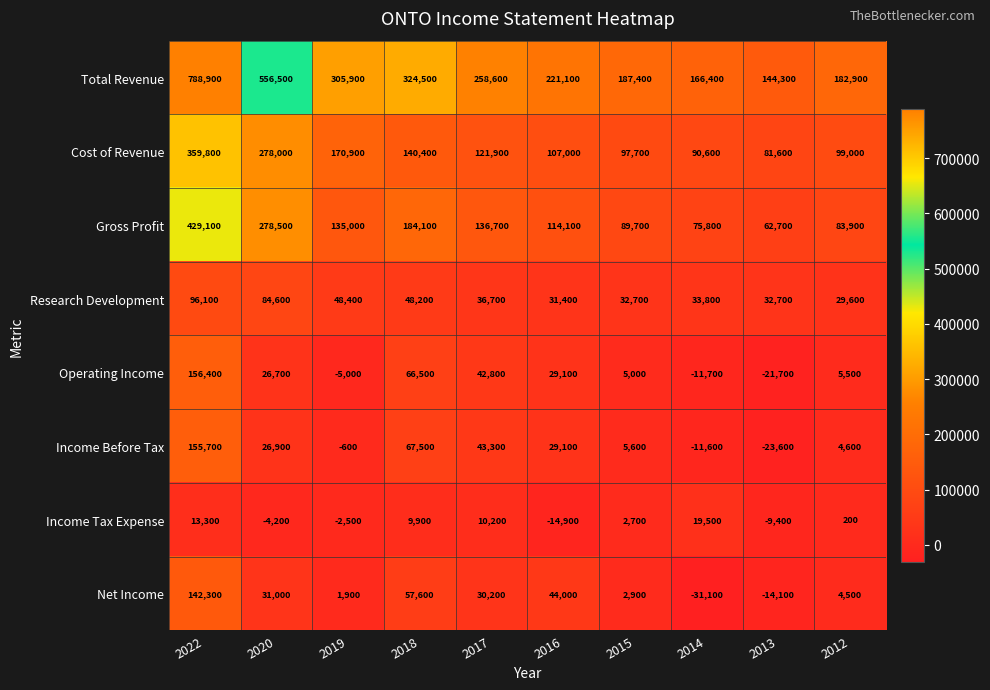

The value of Operating Income at 2014 is -21058. True or false?

False